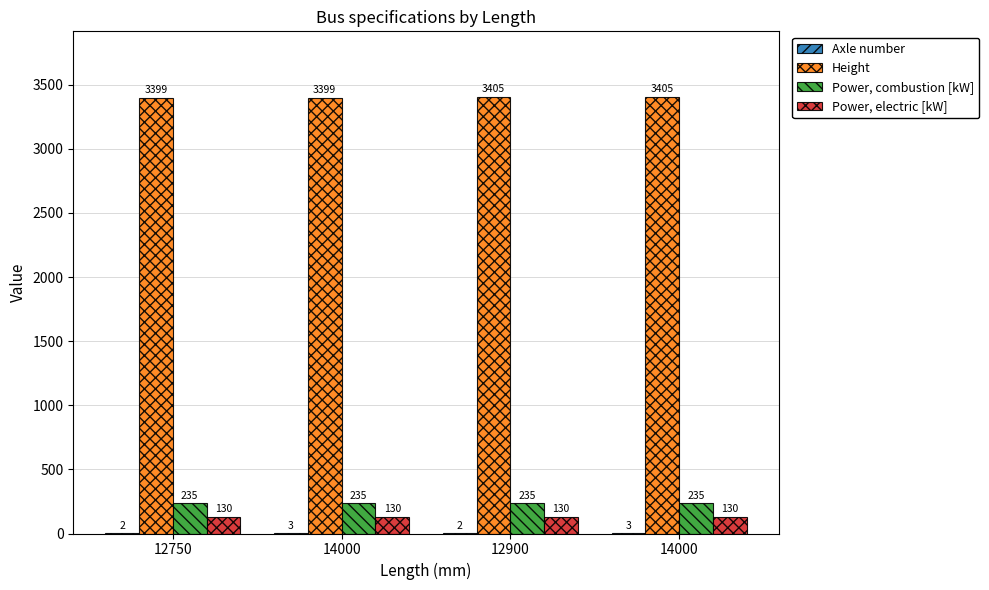

What is the spread (max minus min) of values at 12900?

3403